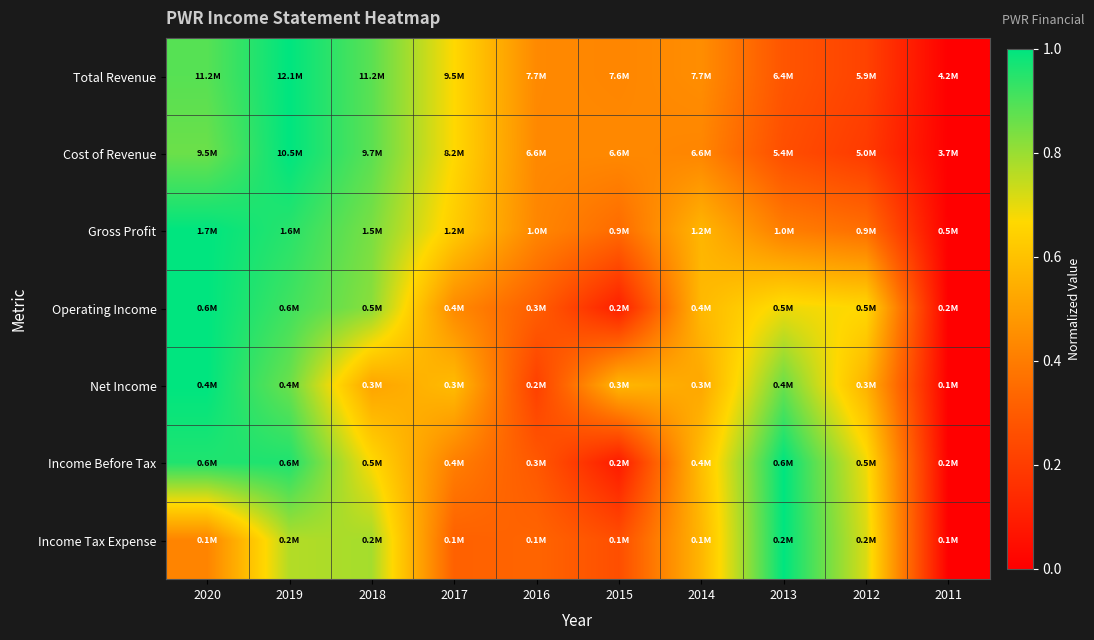

Reading left to right, list all the values displayed in this chart.

Total Revenue: 2020=0.9	2019=1.0	2018=0.9	2017=0.7	2016=0.4	2015=0.4	2014=0.4	2013=0.3	2012=0.2	2011=0.0
Cost of Revenue: 2020=0.9	2019=1.0	2018=0.9	2017=0.7	2016=0.4	2015=0.4	2014=0.4	2013=0.3	2012=0.2	2011=0.0
Gross Profit: 2020=1.0	2019=0.9	2018=0.8	2017=0.6	2016=0.4	2015=0.3	2014=0.6	2013=0.4	2012=0.4	2011=0.0
Operating Income: 2020=1.0	2019=0.9	2018=0.8	2017=0.4	2016=0.3	2015=0.1	2014=0.6	2013=0.7	2012=0.7	2011=0.0
Net Income: 2020=1.0	2019=0.9	2018=0.5	2017=0.6	2016=0.2	2015=0.6	2014=0.5	2013=0.9	2012=0.6	2011=0.0
Income Before Tax: 2020=1.0	2019=1.0	2018=0.7	2017=0.4	2016=0.3	2015=0.1	2014=0.6	2013=1.0	2012=0.7	2011=0.0
Income Tax Expense: 2020=0.4	2019=0.8	2018=0.8	2017=0.3	2016=0.3	2015=0.3	2014=0.6	2013=1.0	2012=0.7	2011=0.0